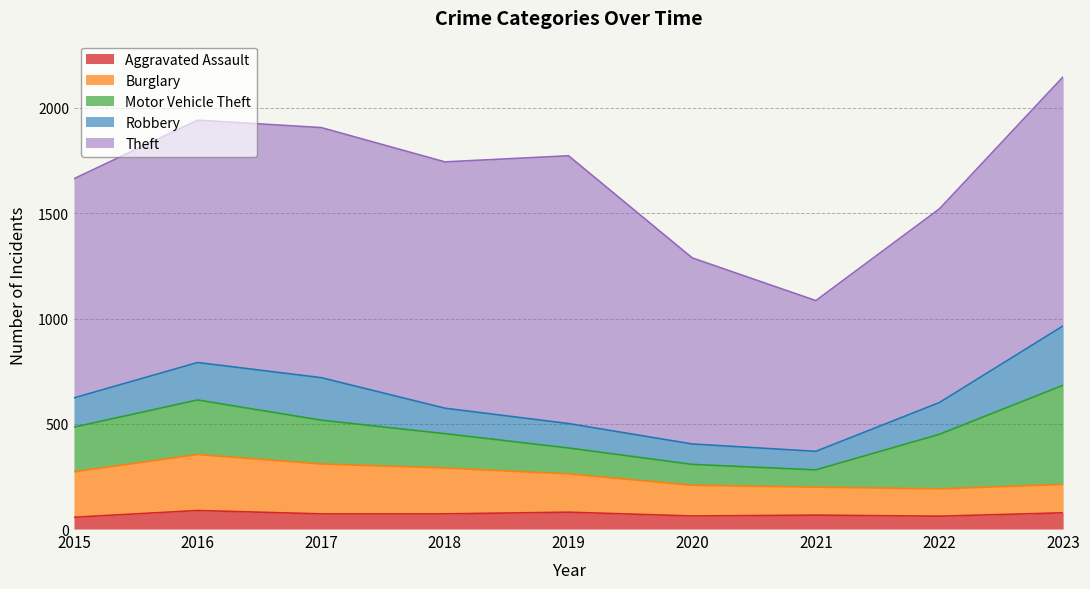

What is the difference between the maximum and minimum values in the Motor Vehicle Theft series?

389